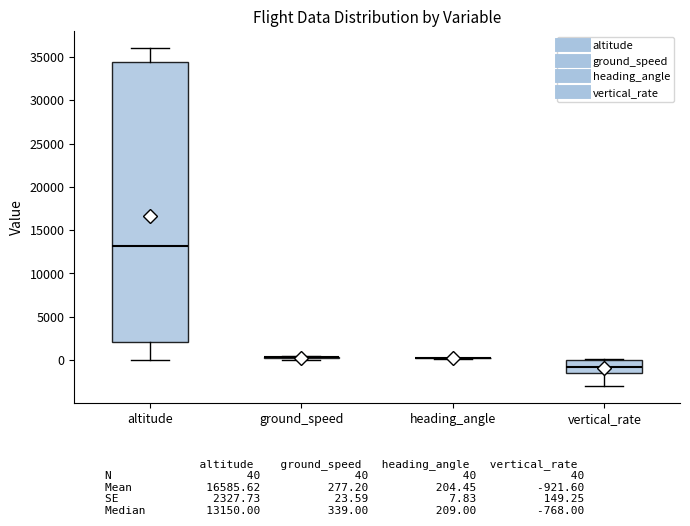

Comparing the boxes themselves (not the whiskers), which one is the tallest?

altitude